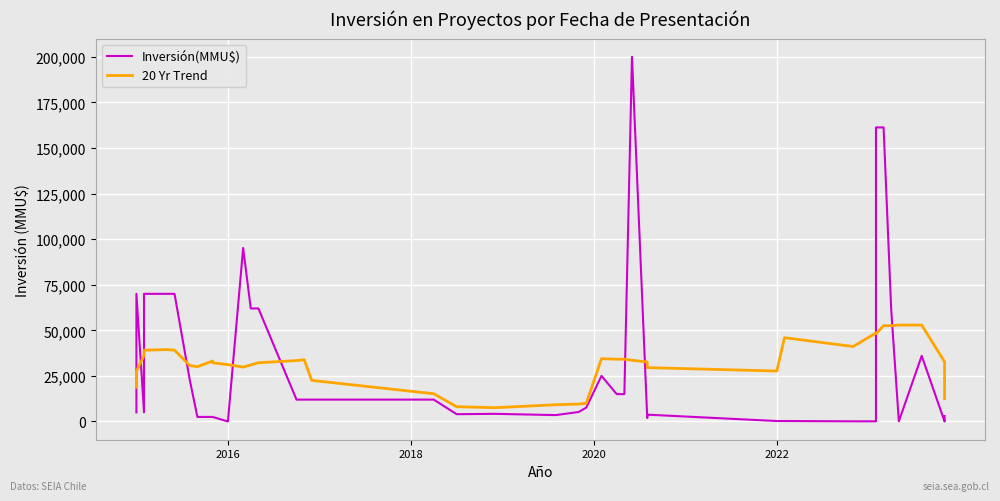

Which series has the largest range (max minus min)?

Inversión(MMU$)